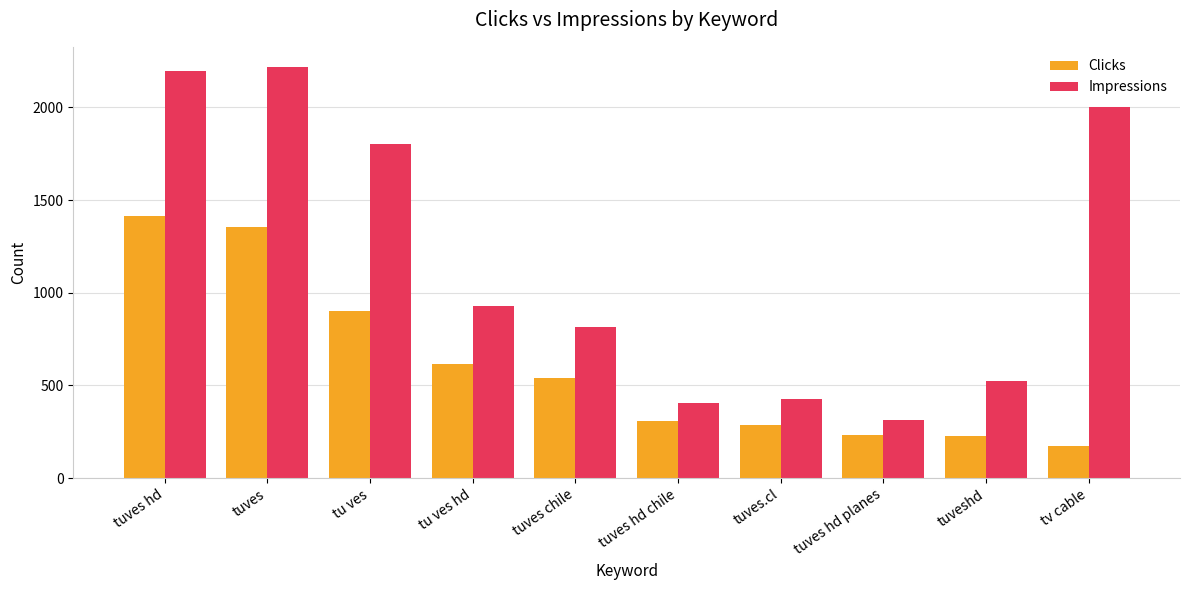

What is the average value of the Clicks series?

605